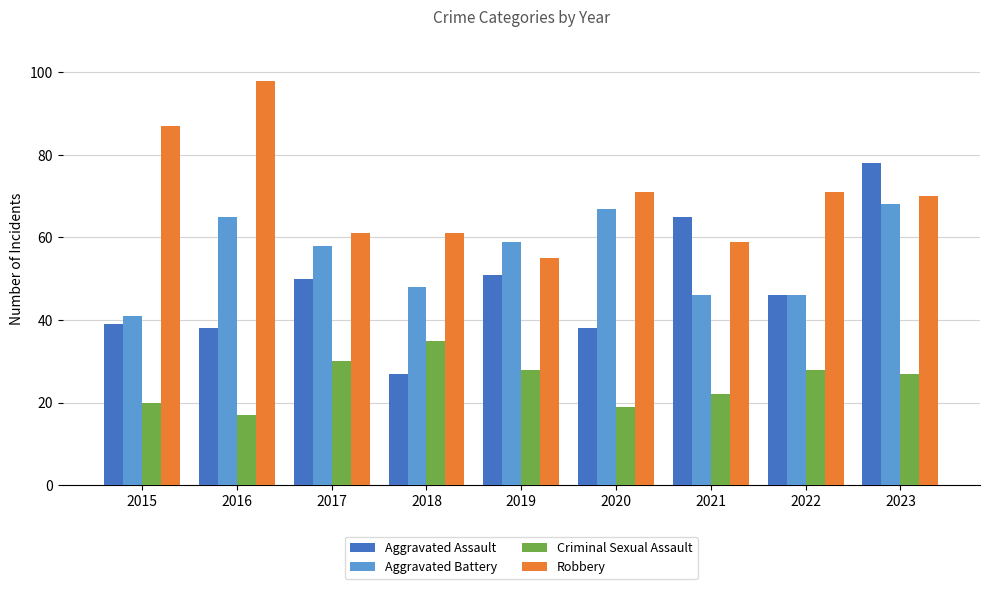

Between 2017 and 2023, which series saw the biggest shift?

Aggravated Assault